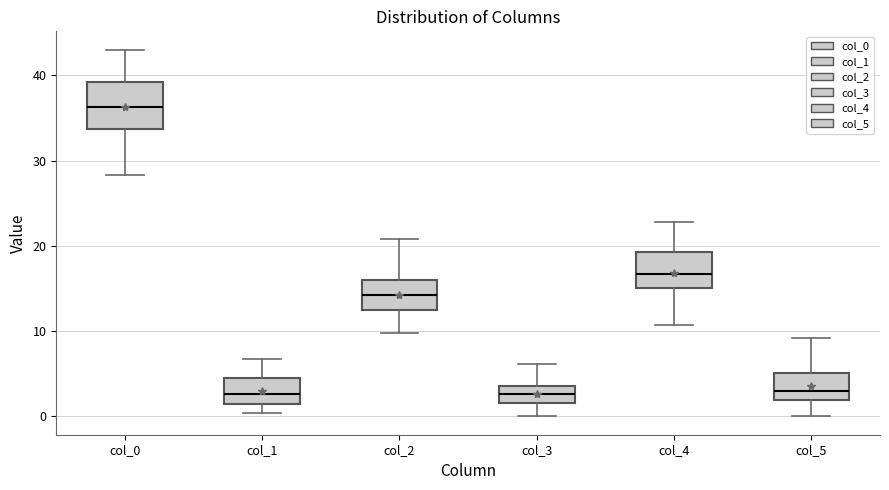

Reading left to right, read every box against the y-axis: the position of its median line, the range the box covers, and the ends of its whiskers. The values are not printed on the chart, so give them approximately, as read against the axis.

col_0: median 36, box 34 to 39, whiskers 28 to 43
col_1: median 3, box 2 to 5, whiskers 0 to 7
col_2: median 14, box 12 to 16, whiskers 10 to 21
col_3: median 3, box 2 to 4, whiskers 0 to 6
col_4: median 17, box 15 to 19, whiskers 11 to 23
col_5: median 3, box 2 to 5, whiskers 0 to 9